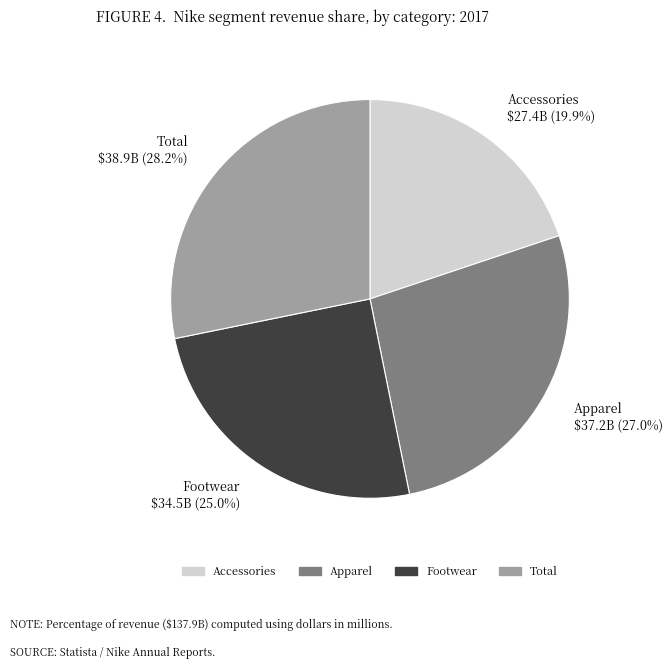

Rank the categories by value from highest to lowest.

Total, Apparel, Footwear, Accessories